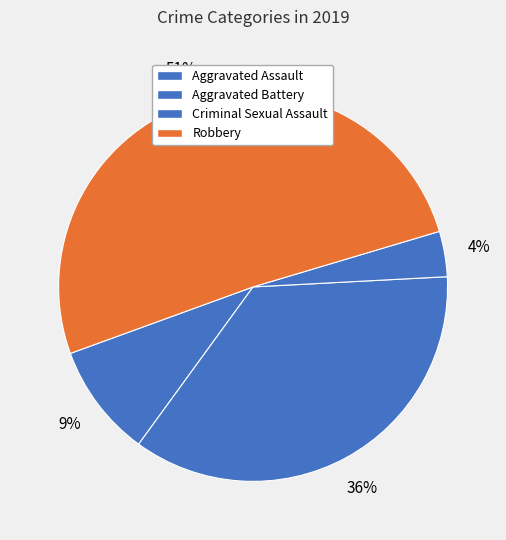

To the nearest percent, what is the combined percentage of Aggravated Assault and Robbery?

60%